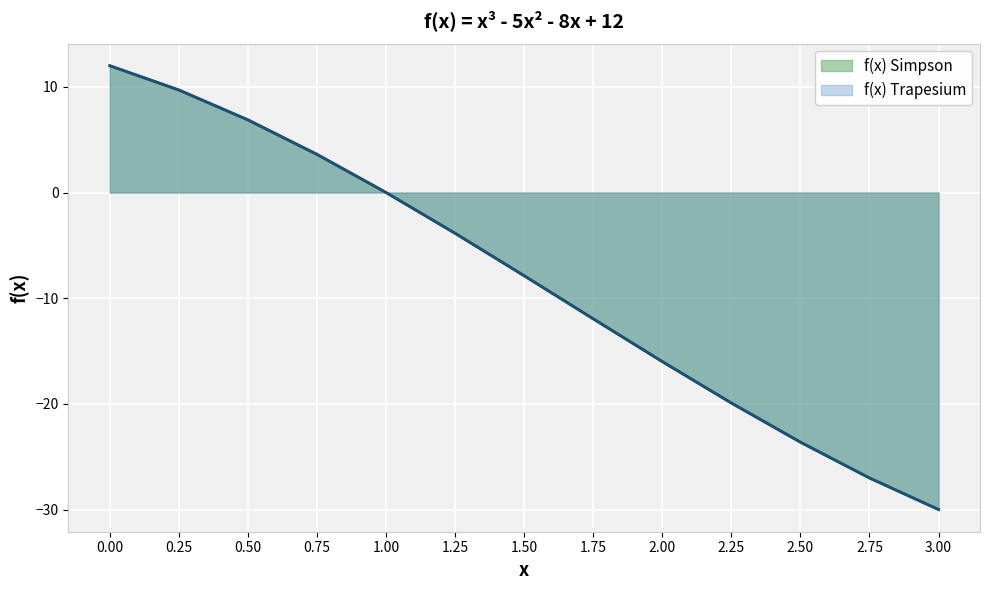

True or false: f(x) Trapesium and f(x) Simpson cross at least once.

False